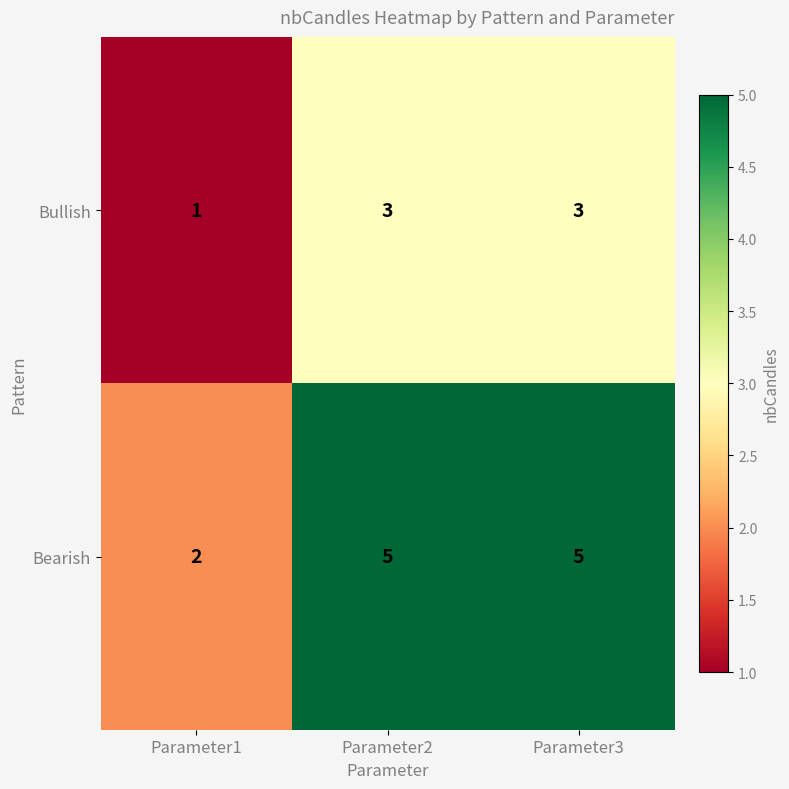

The value of Bullish at Parameter3 is 3. True or false?

True